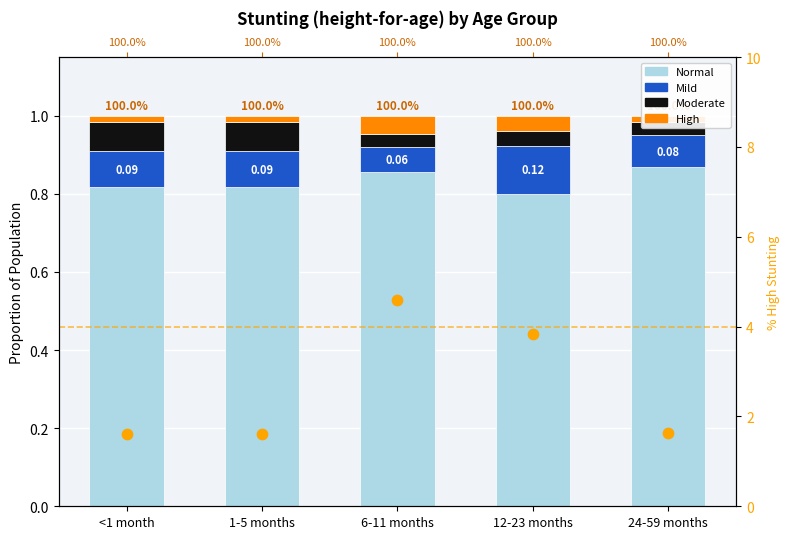

Which series has the largest total across all categories?

High %